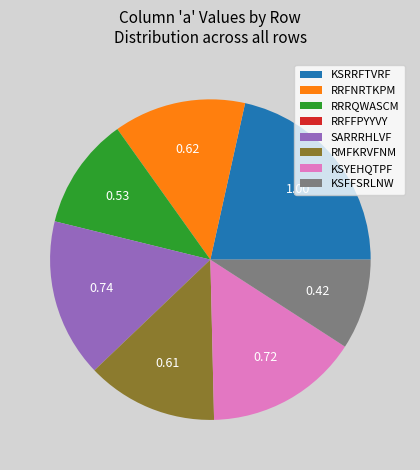

Does RMFKRVFNM account for over 50% of the chart?

No